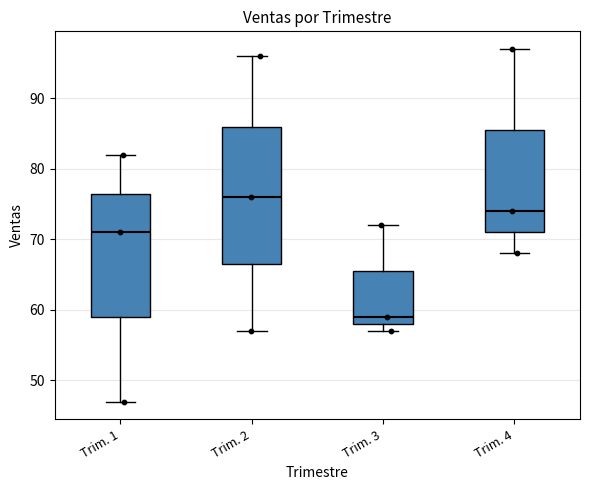

Reading left to right, read every box against the y-axis: the position of its median line, the range the box covers, and the ends of its whiskers. The values are not printed on the chart, so give them approximately, as read against the axis.

Trim. 1: median 71, box 59 to 77, whiskers 47 to 82
Trim. 2: median 76, box 67 to 86, whiskers 57 to 96
Trim. 3: median 59, box 58 to 66, whiskers 57 to 72
Trim. 4: median 74, box 71 to 86, whiskers 68 to 97